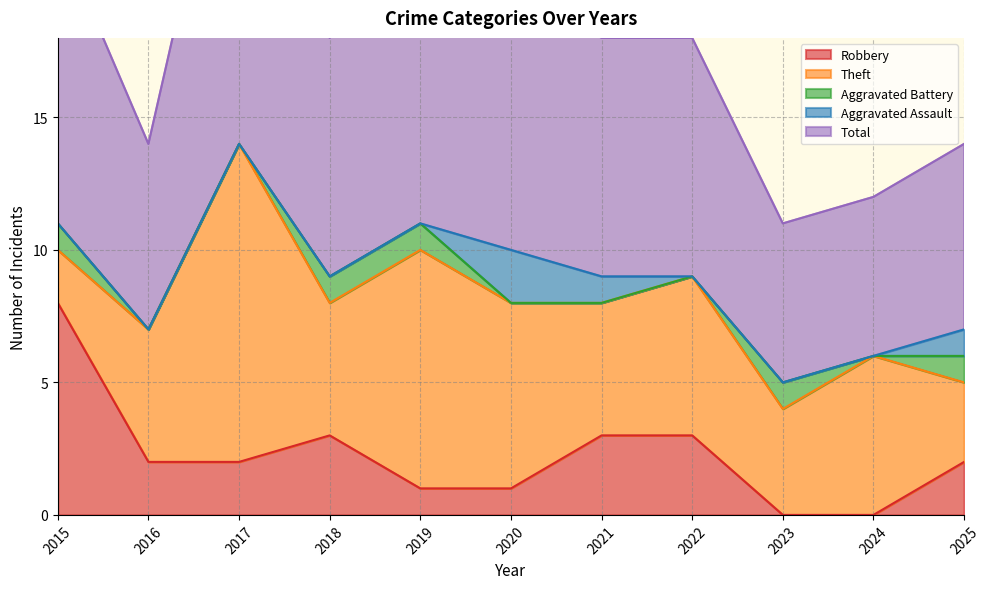

What is the average value of the Total series?

9